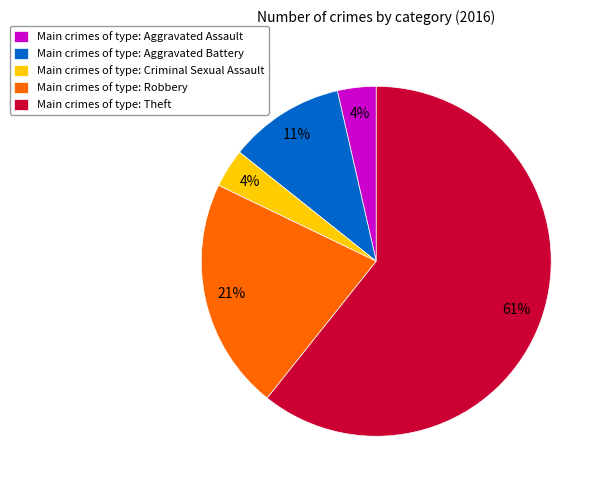

To the nearest percent, what is the average slice percentage?

20%